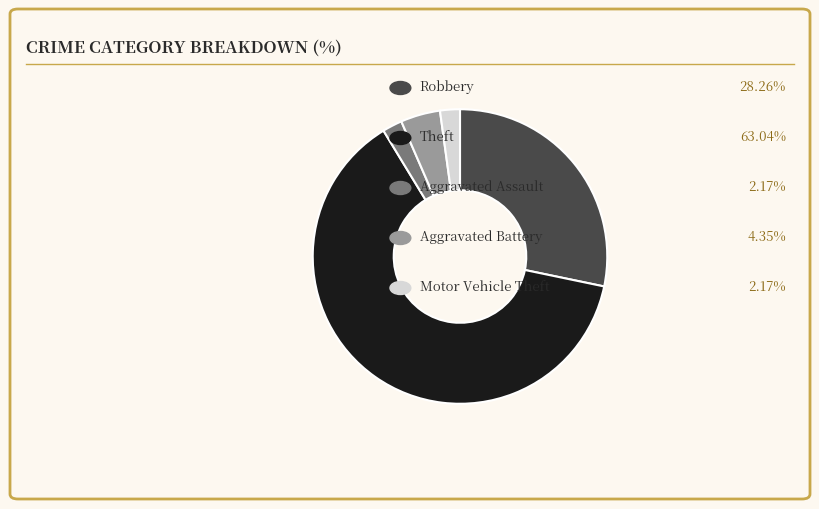

Count the number of slices in the pie.

5